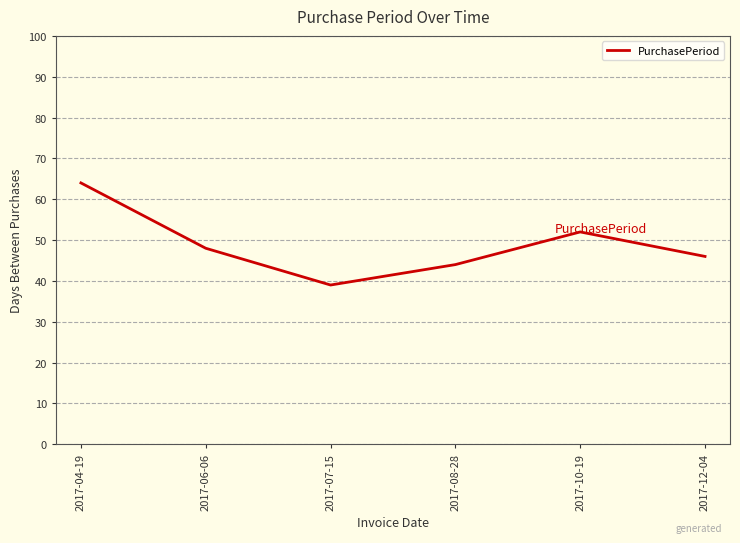

What position from the right is 2017-06-06?

5